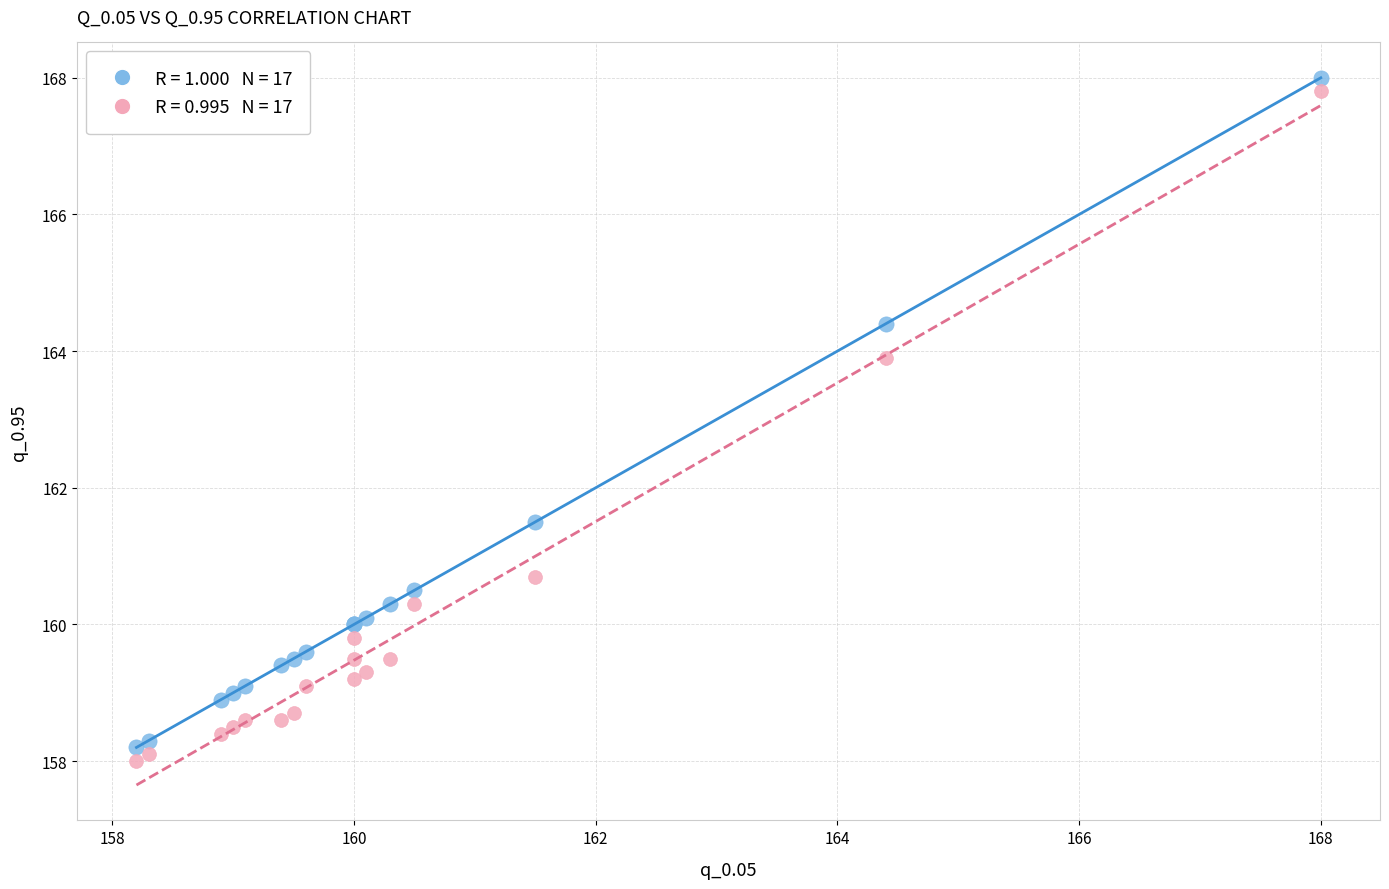

Across all series, what Y value is closest to 163?

163.9